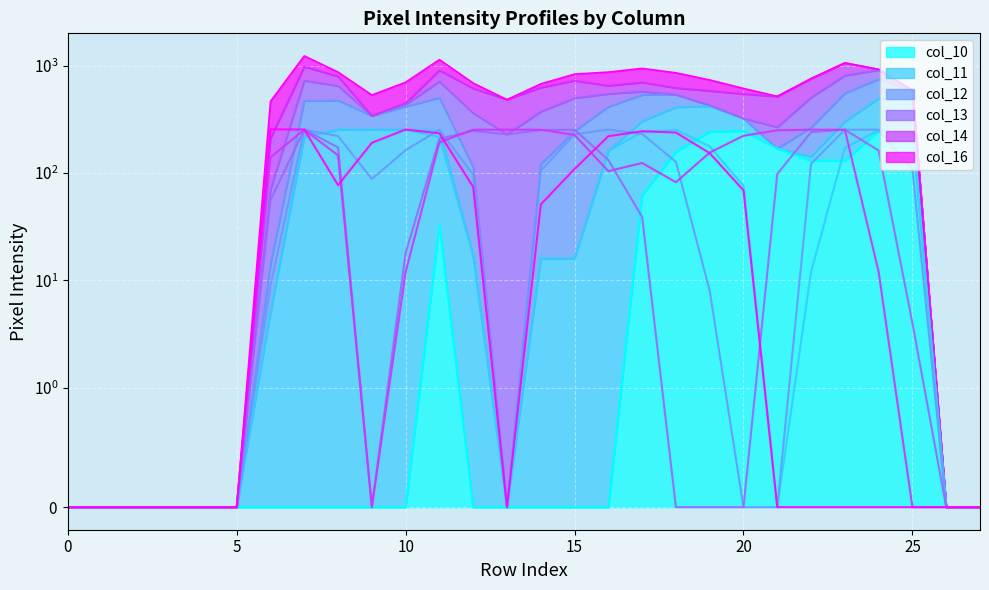

Does the chart display data point markers on the line(s)?

No